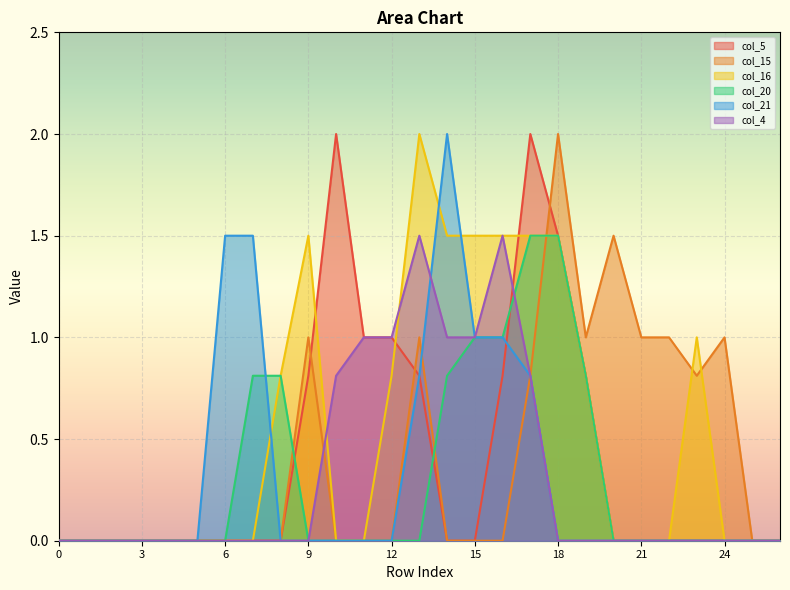

What is the sum of all col_4 values?

8.6